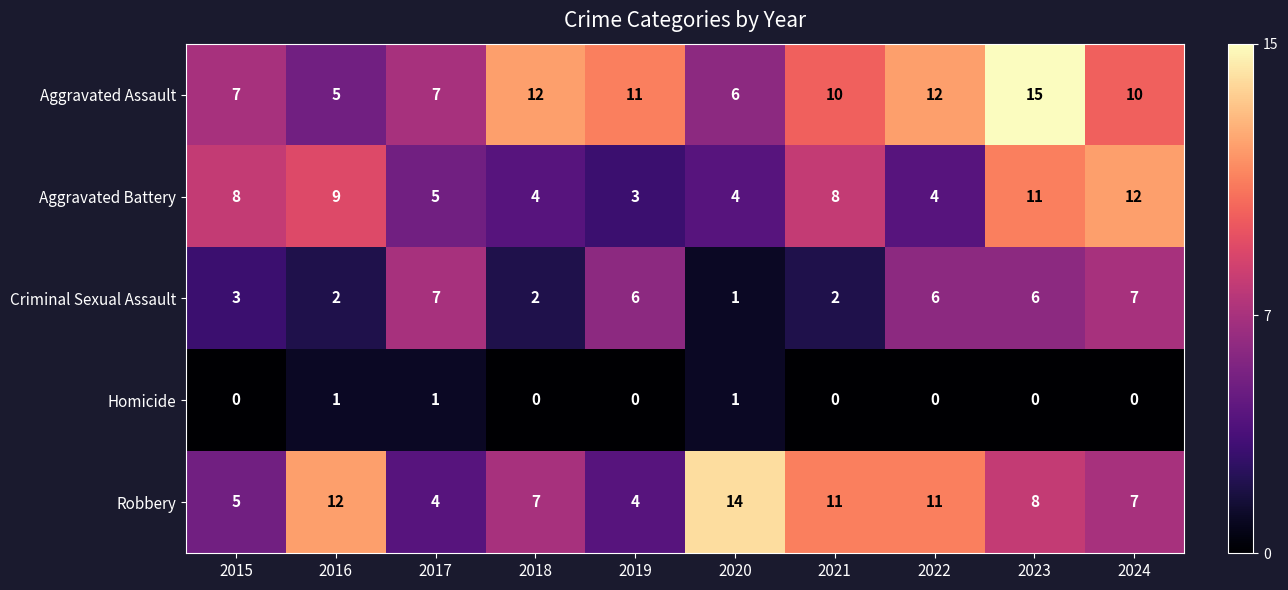

Between 2015 and 2017, which series saw the biggest shift?

Criminal Sexual Assault